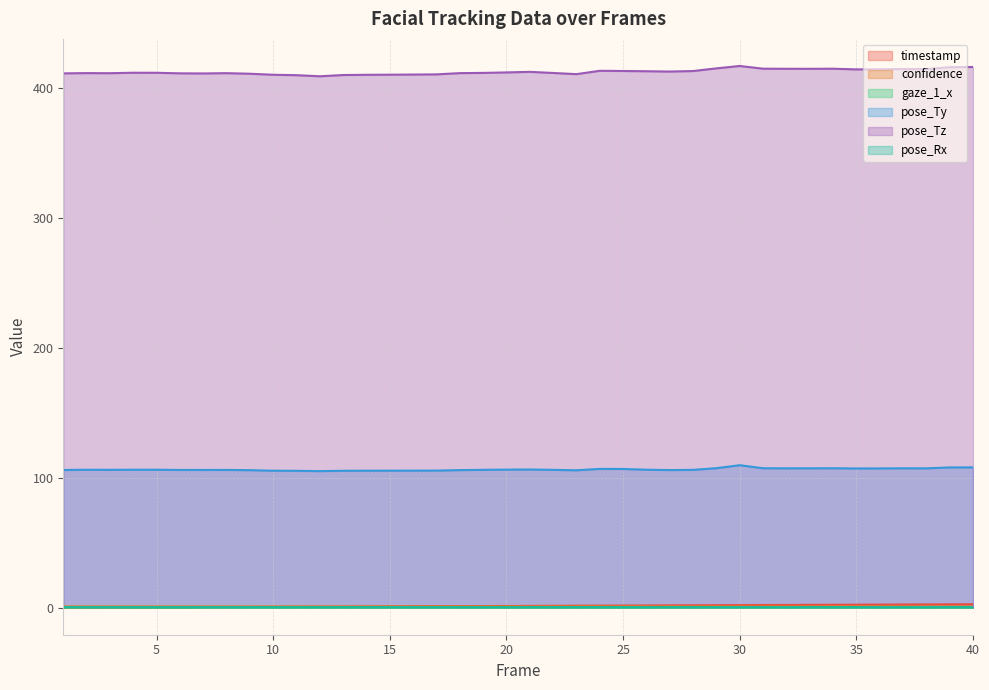

True or false: pose_Rx and timestamp cross at least once.

True